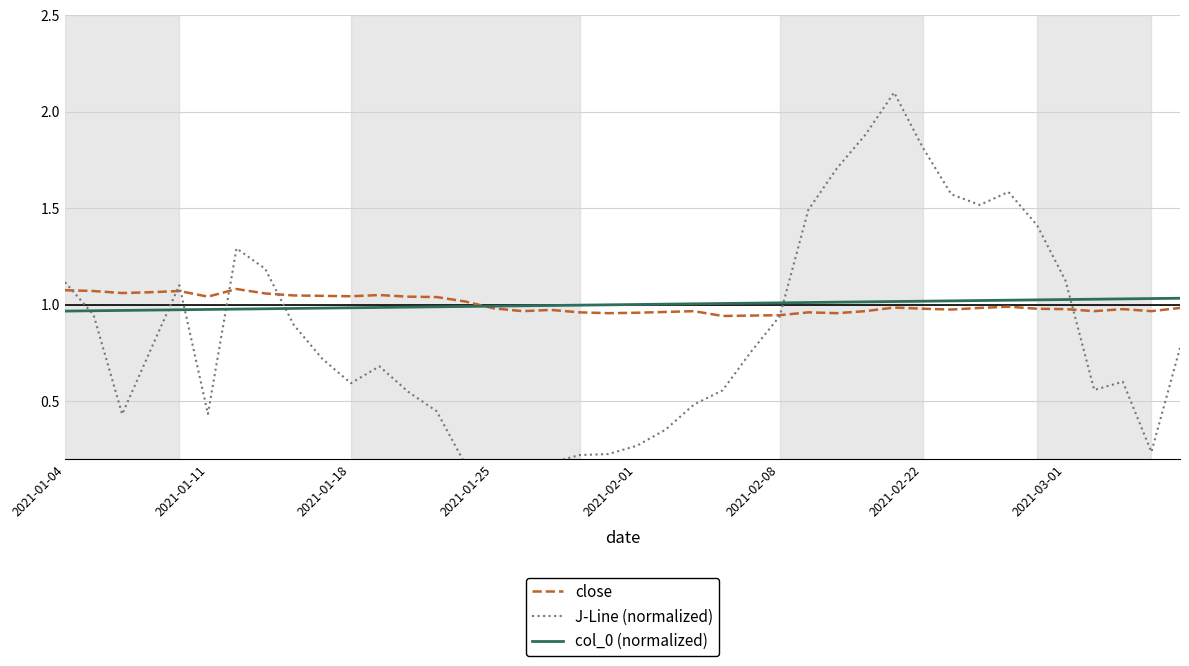

What is the sum of all col_0 (normalized) values?

40.0